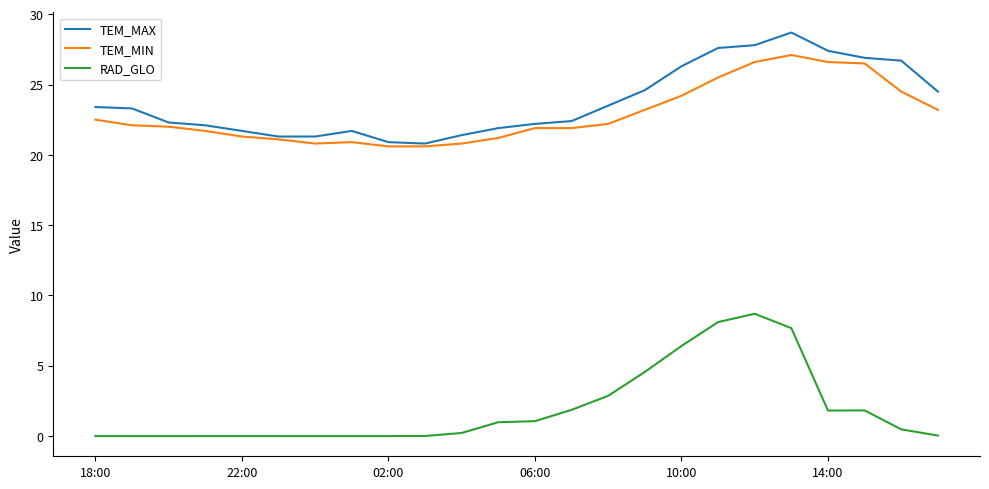

True or false: RAD_GLO and TEM_MIN intersect in this chart.

False